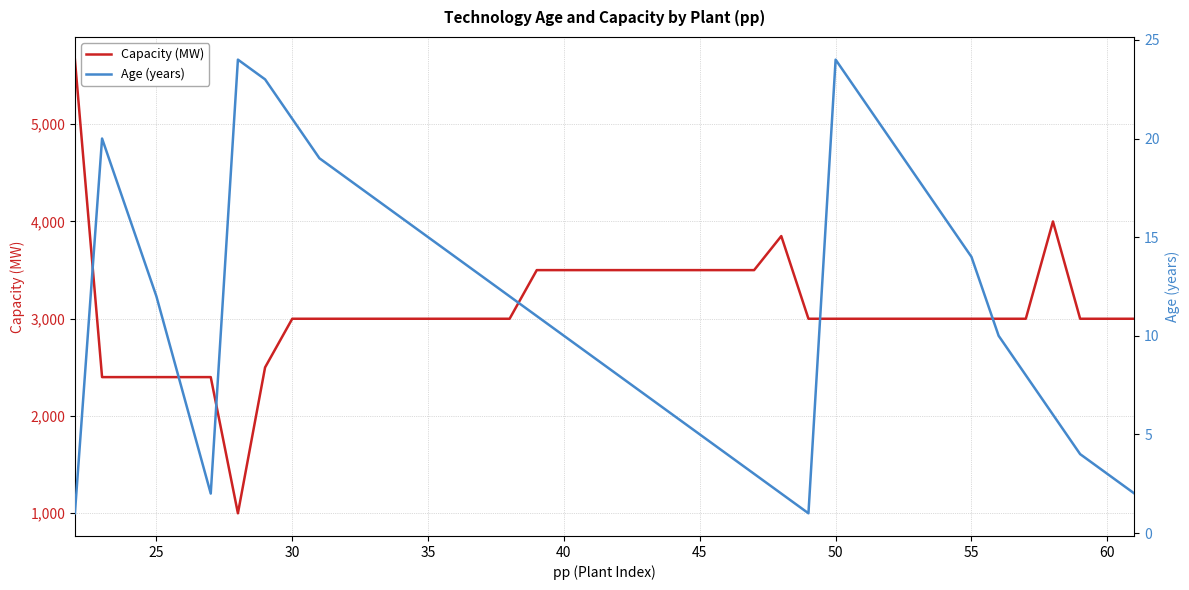

The value of Capacity (MW) at 45 is 3500.0. True or false?

True